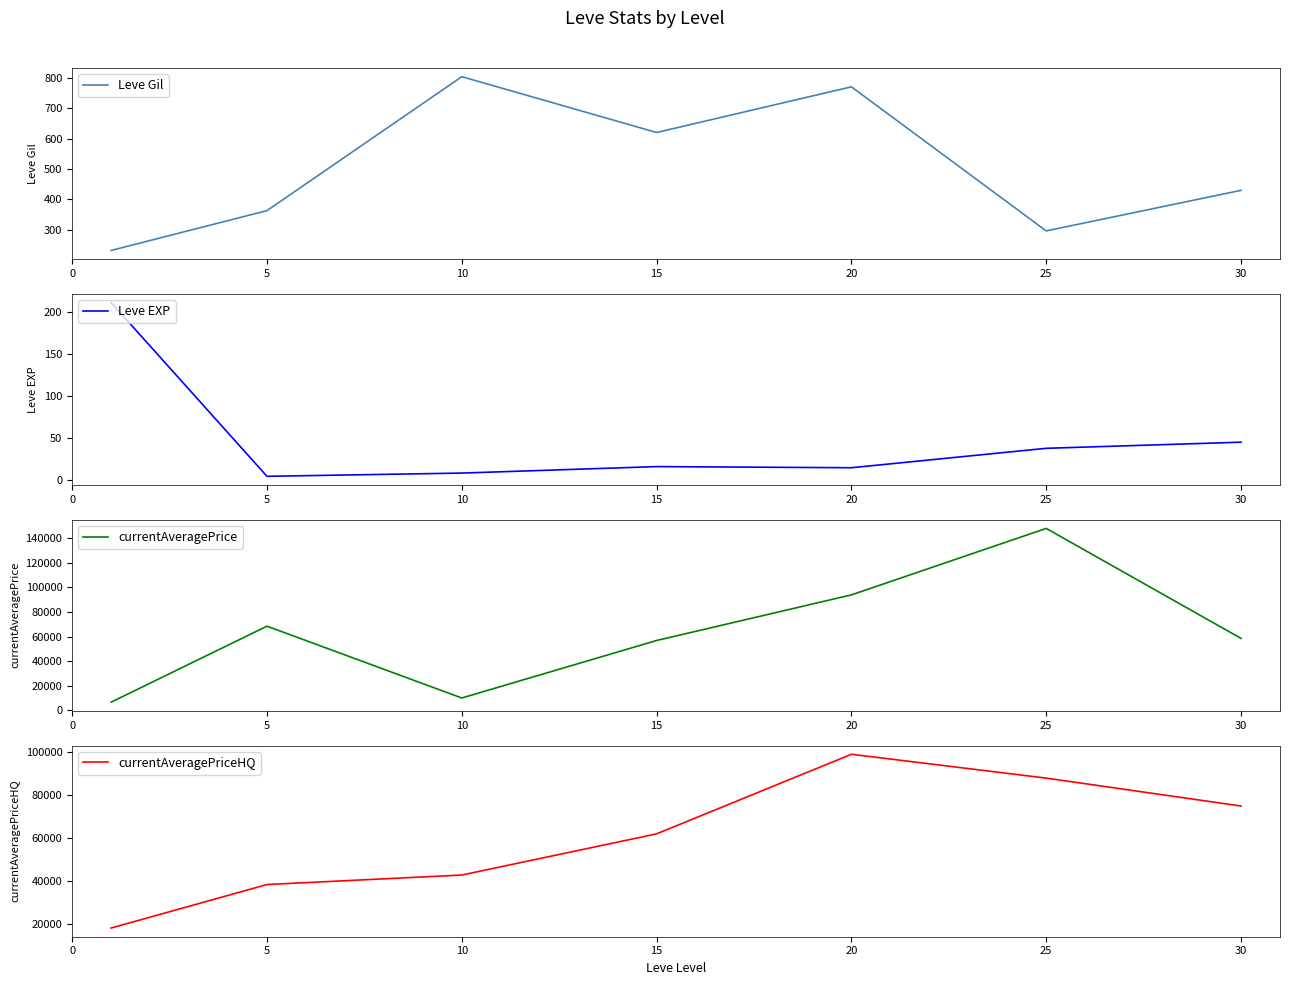

Is the value of currentAveragePriceHQ at 25 greater than the value of currentAveragePrice at 10?

Yes